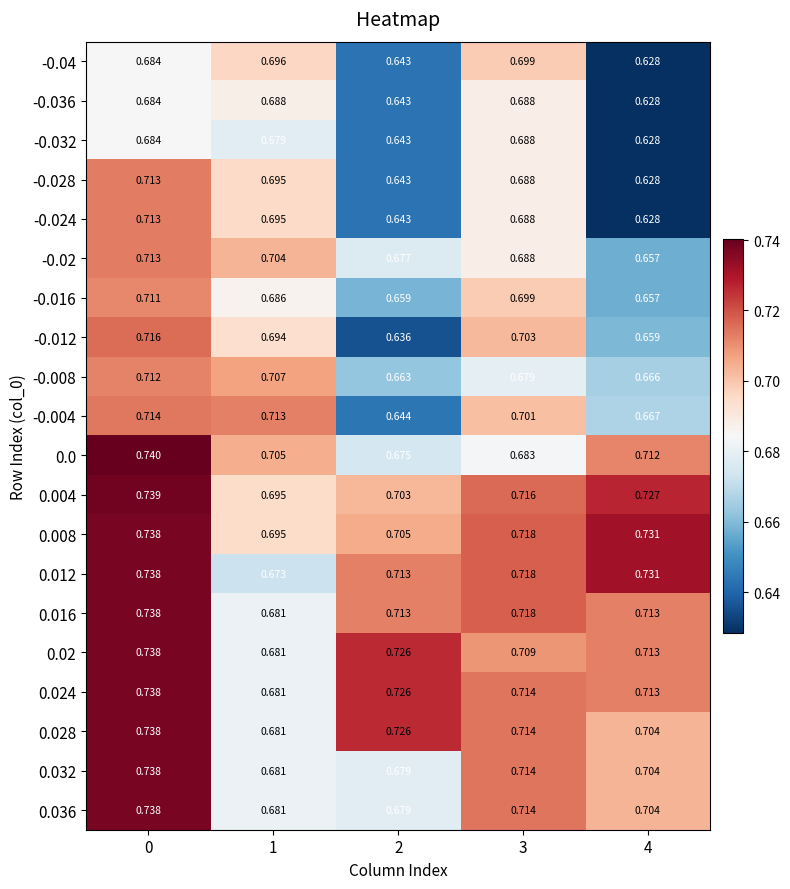

Is the value of -0.032 at 3 greater than the value of -0.016 at 2?

Yes